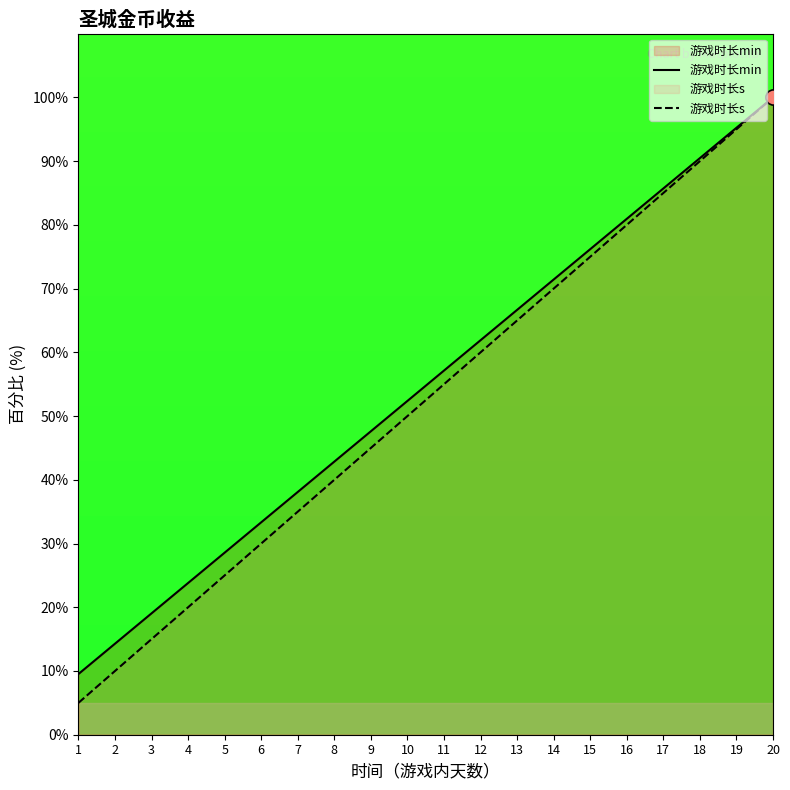

At how many categories does at least one series exceed 71?

7